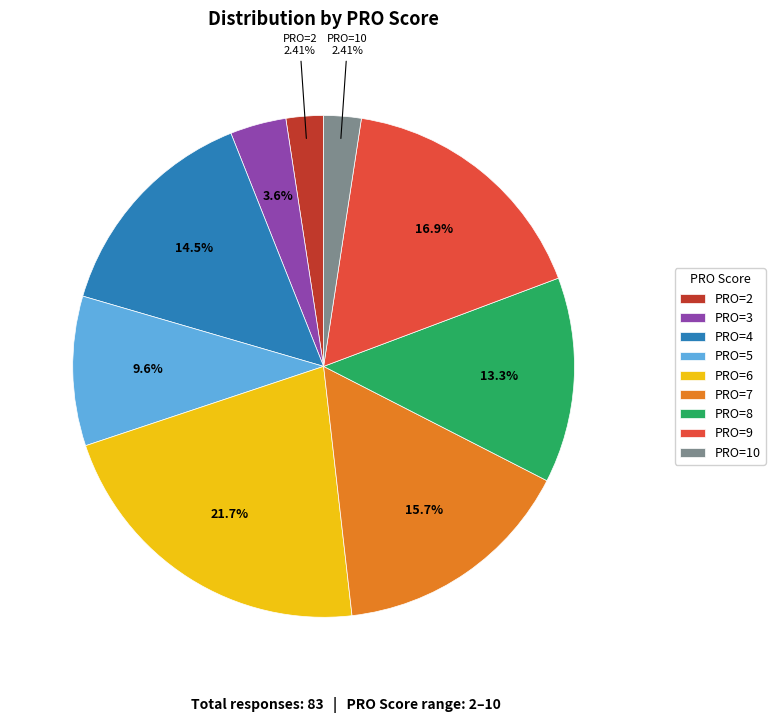

True or false: PRO=10 accounts for 27% of the total.

False